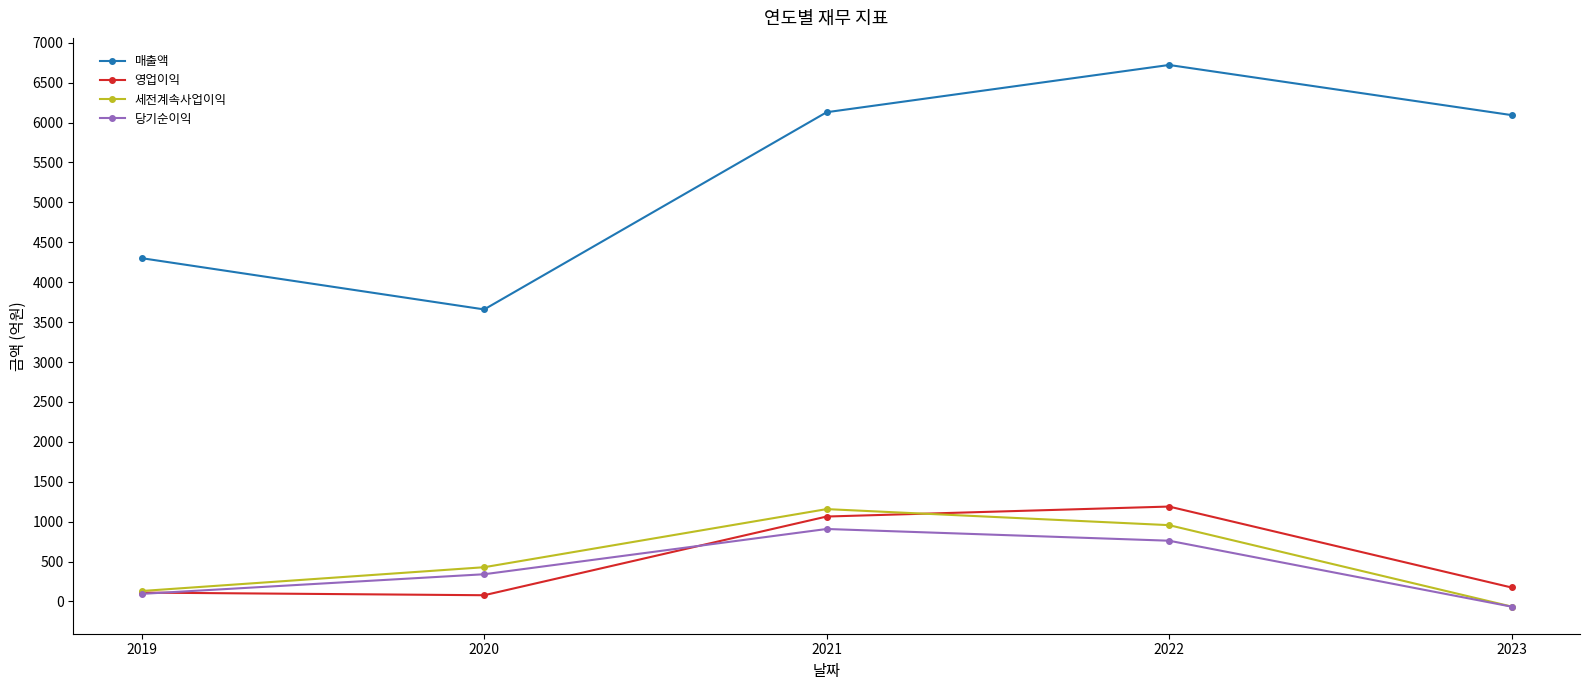

At which category is the sum across all series the highest?

2022